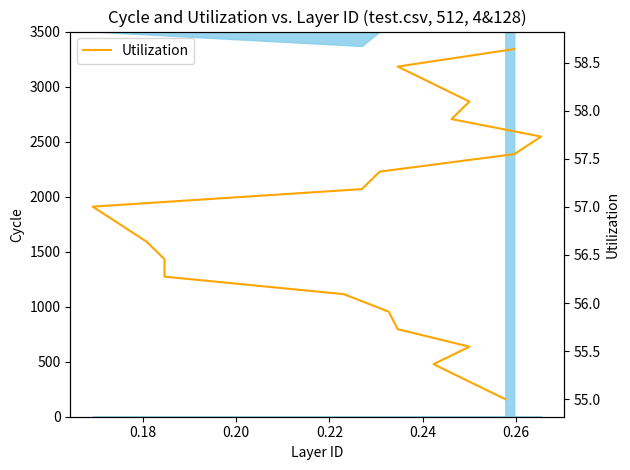

True or false: the data shows 99.3 at 15.

False